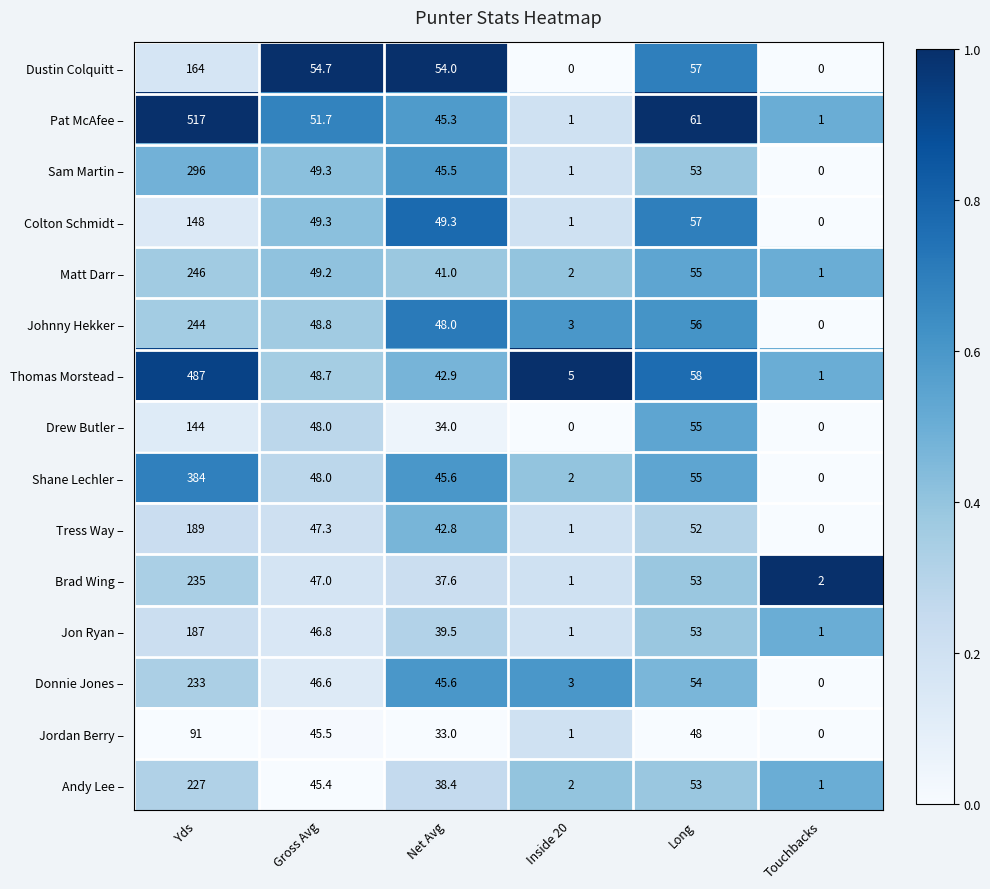

Which series has the largest total across all categories?

Pat McAfee –